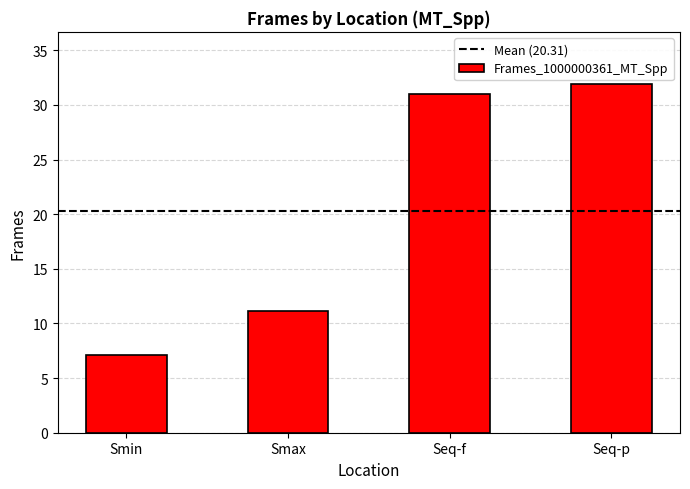

Which has a higher value, Smin or Smax?

Smax